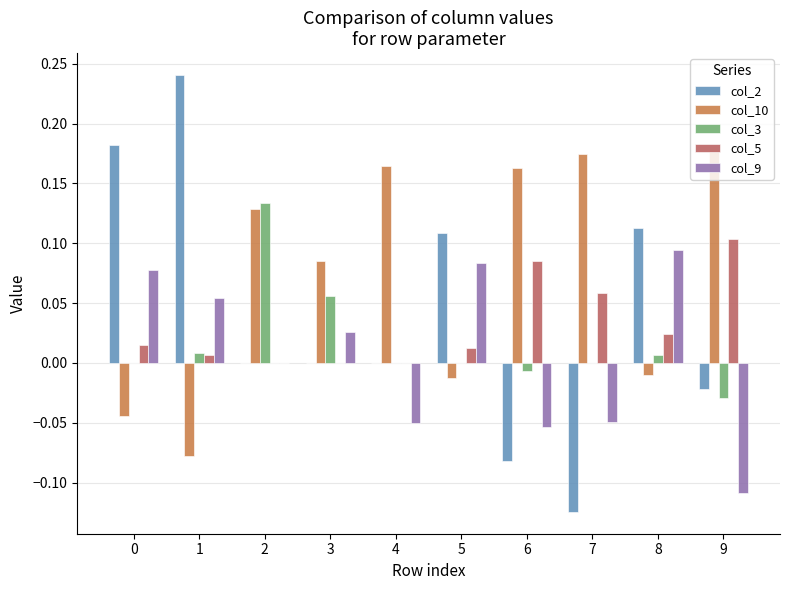

The col_10 series shows 0.1 at 2. True or false?

True